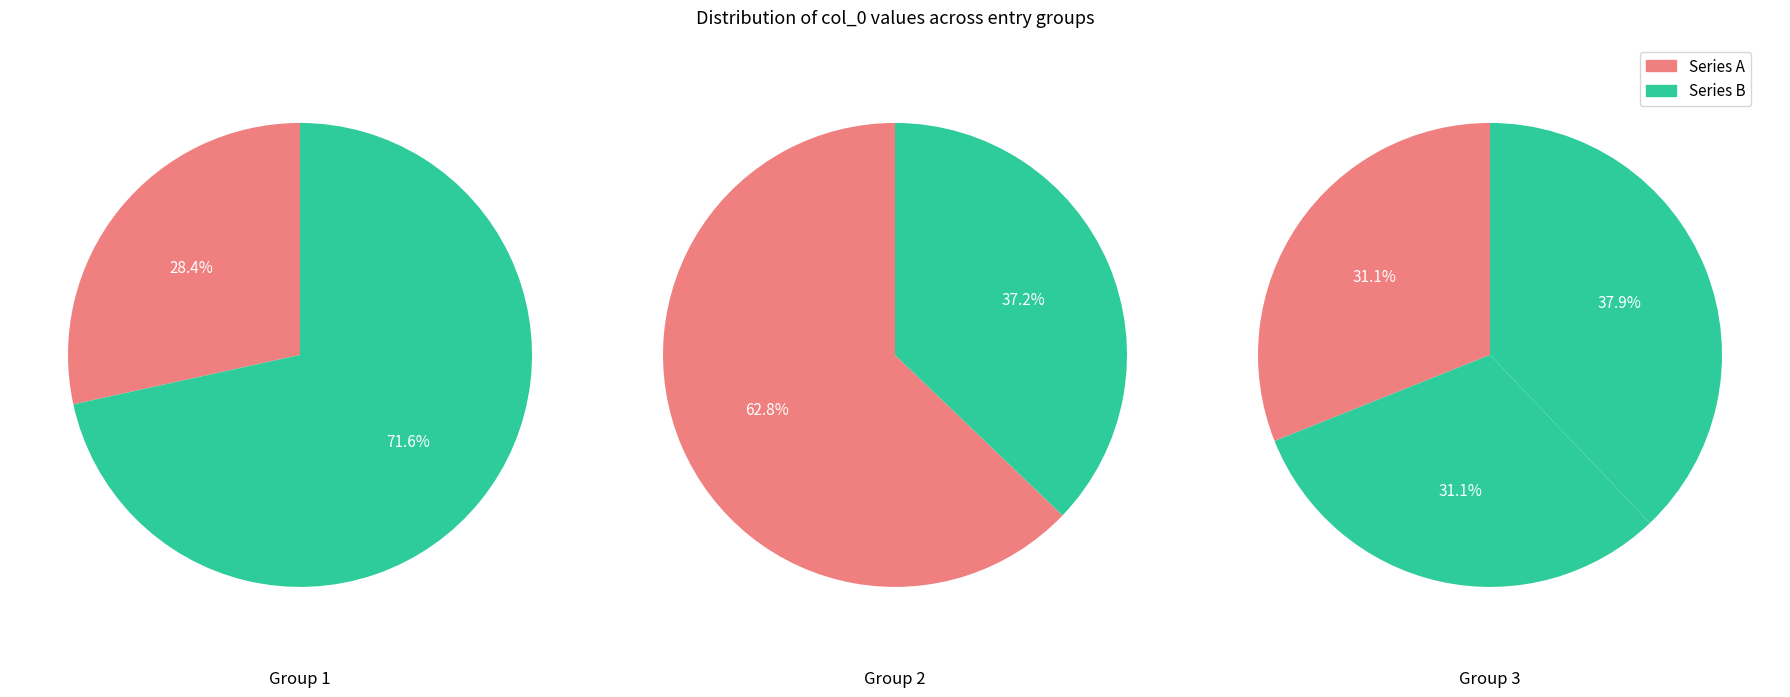

Count the number of slices in the pie.

7